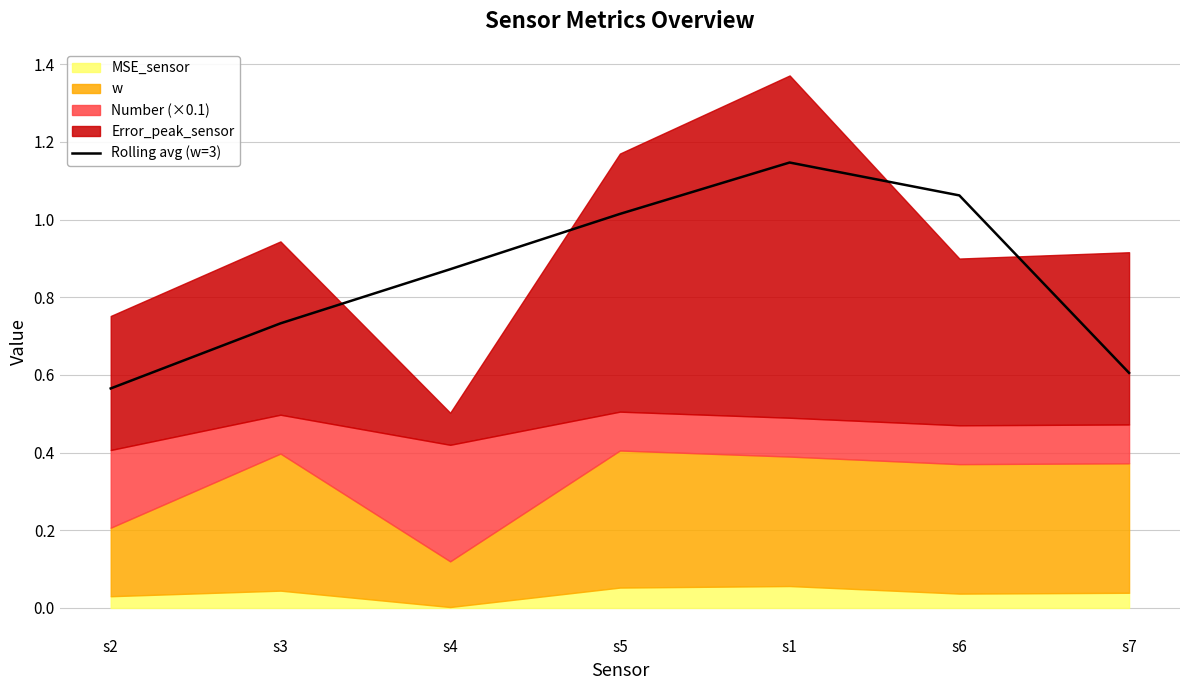

Which category has the highest value across all series?

s1